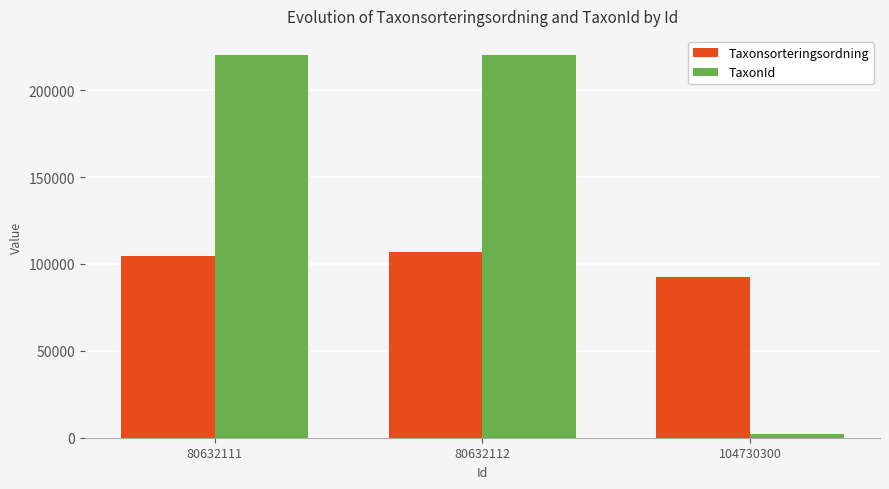

Is the value of TaxonId at 80632112 greater than the value of Taxonsorteringsordning at 80632111?

Yes